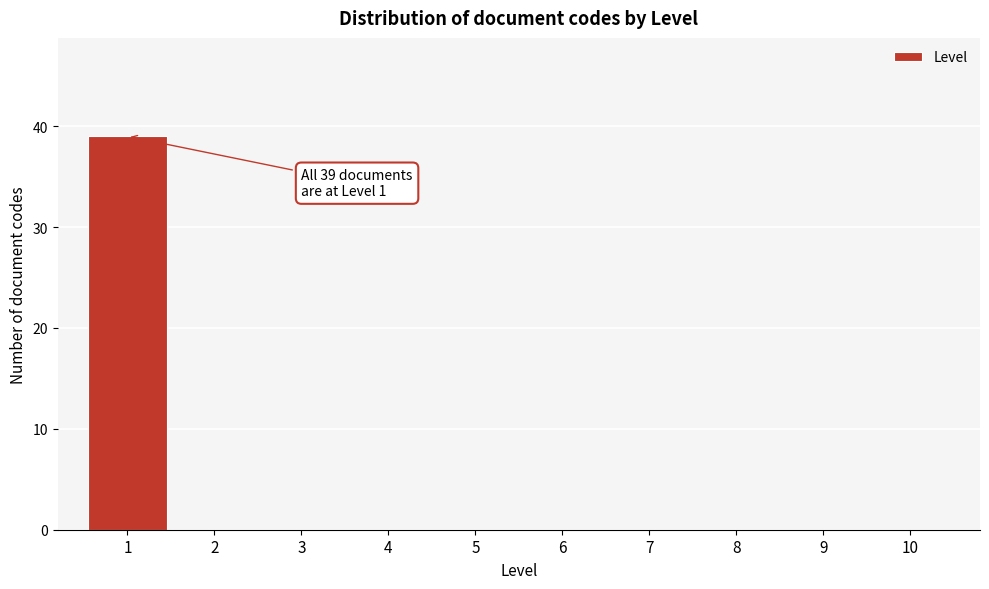

Over which range of the x-axis is the bar tallest?

0.5 to 1.5